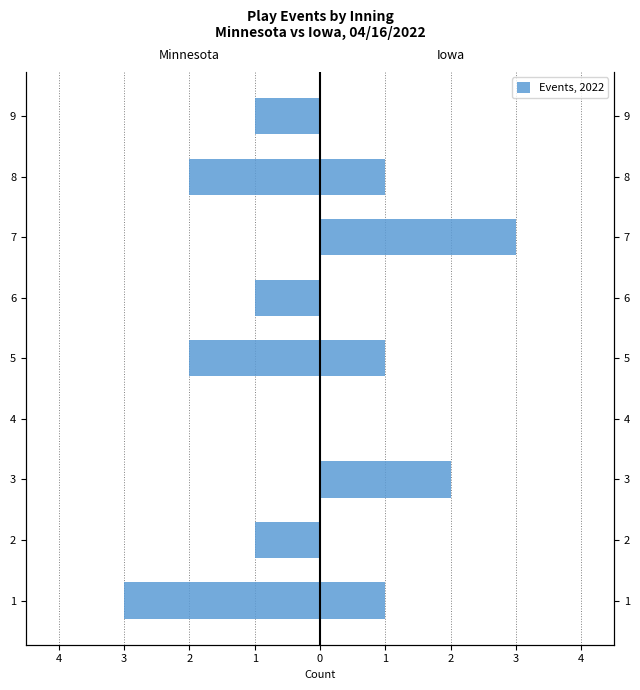

Reading left to right, extract all data points from this chart.

Minnesota: -3	-1	0	0	-2	-1	0	-2	-1
Iowa: 1	0	2	0	1	0	3	1	0